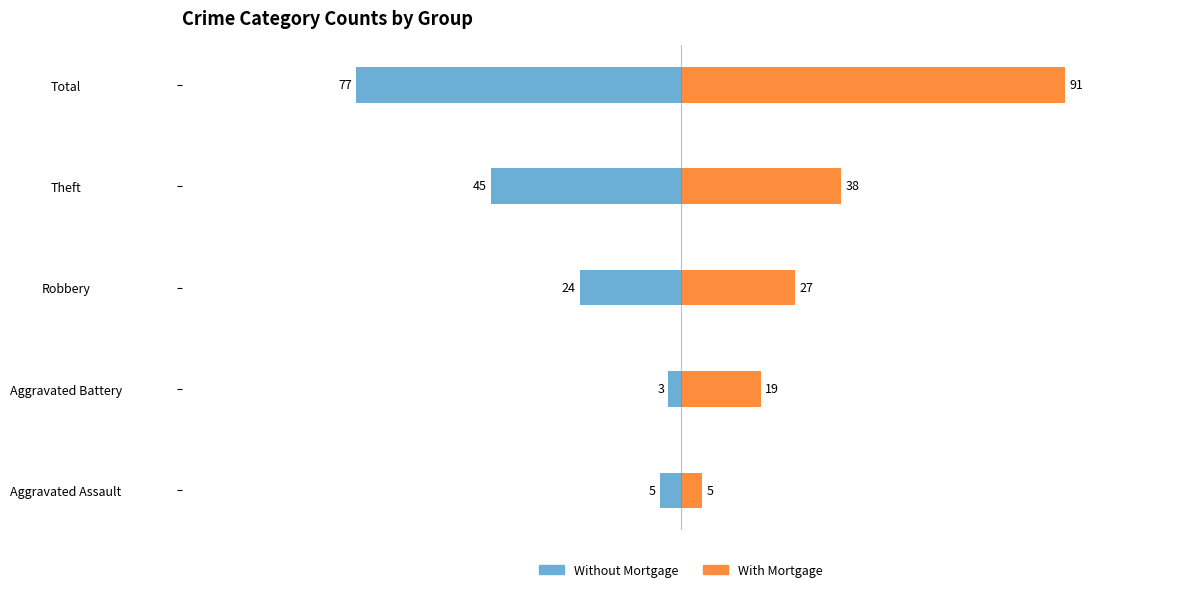

How many bars are there in each group?

2